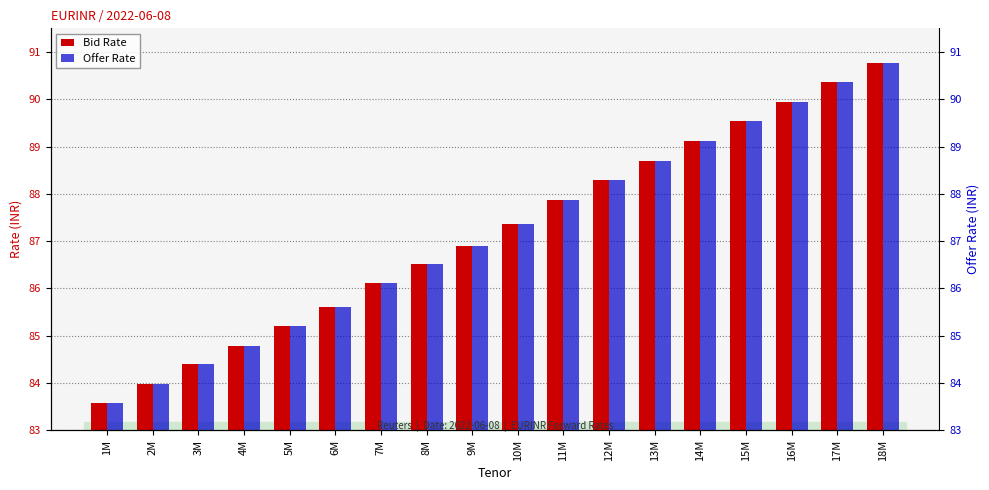

At 14M, list the series in order from smallest to largest.

Bid Rate, Offer Rate